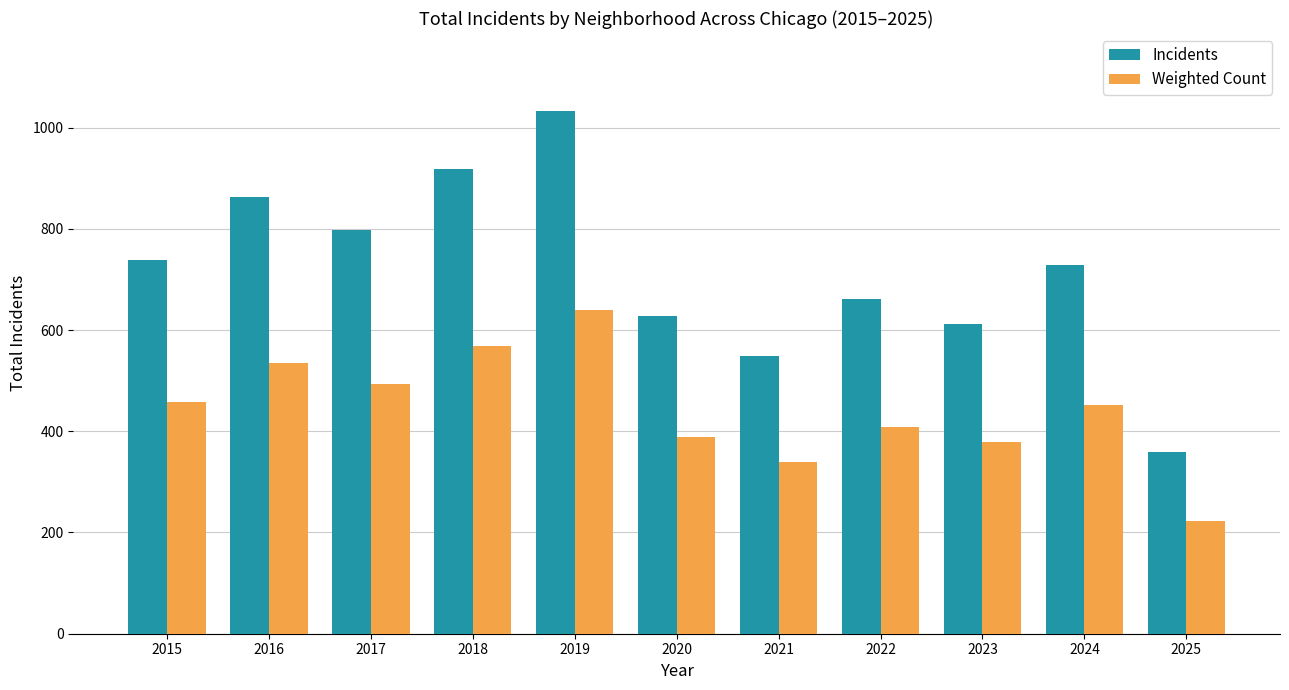

The value of Weighted Count at 2019 is 639. True or false?

True